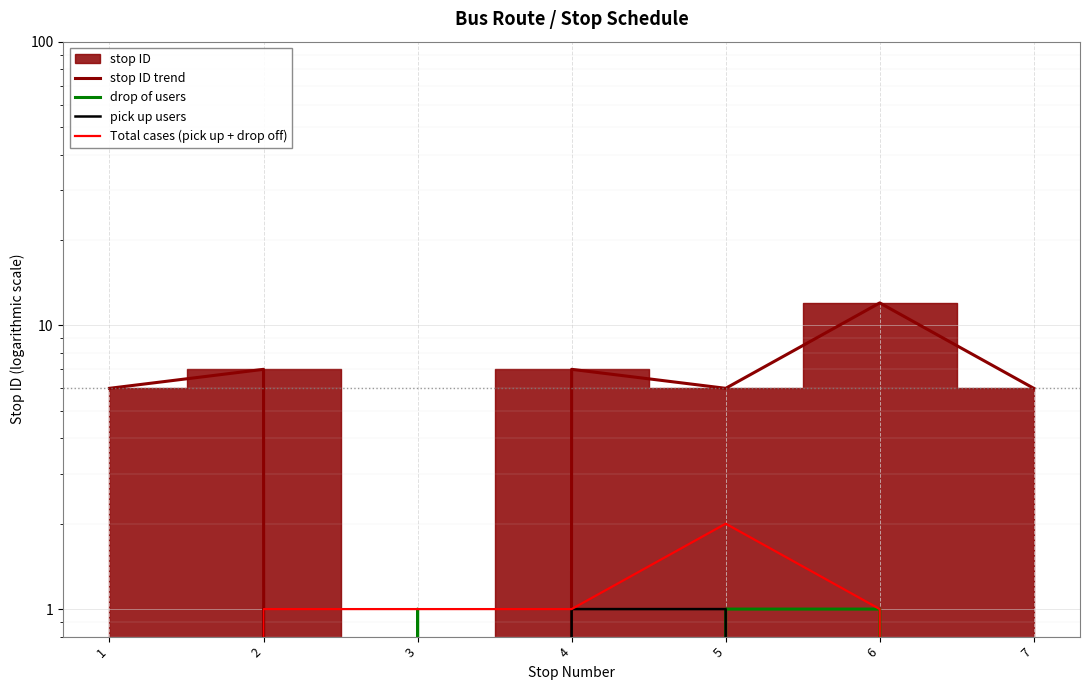

Reading left to right, list all the values displayed in this chart.

stop ID trend: 1=6	2=7	3=0	4=7	5=6	6=12	7=6
drop of users: 1=0	2=0	3=1	4=0	5=1	6=1	7=0
pick up users: 1=0	2=1	3=0	4=1	5=1	6=0	7=0
Total cases (pick up + drop off): 1=0	2=1	3=1	4=1	5=2	6=1	7=0